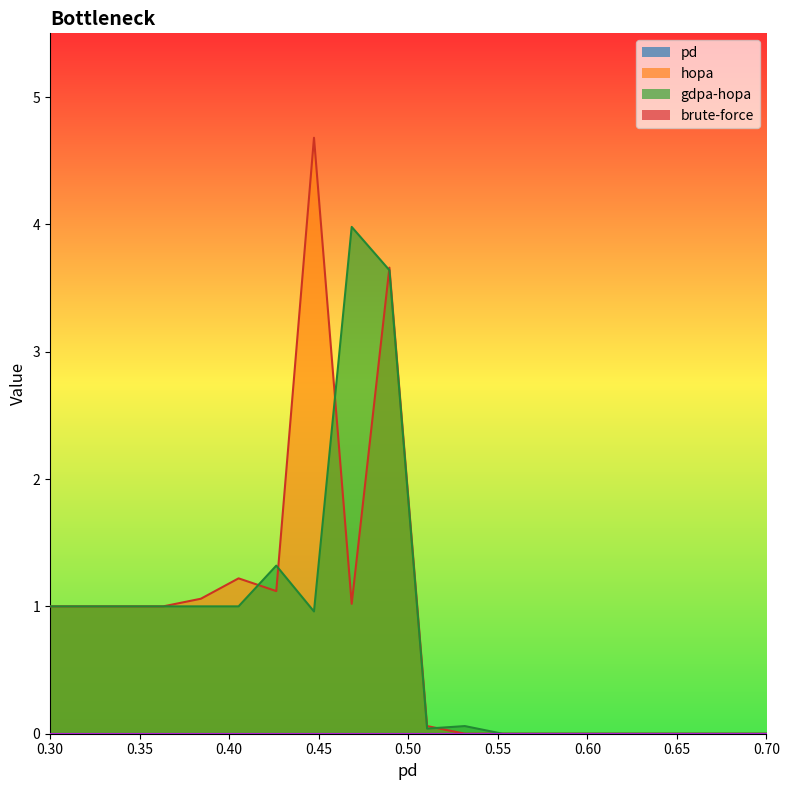

What is the label of the 4th point from the left?

0.3631578947368421